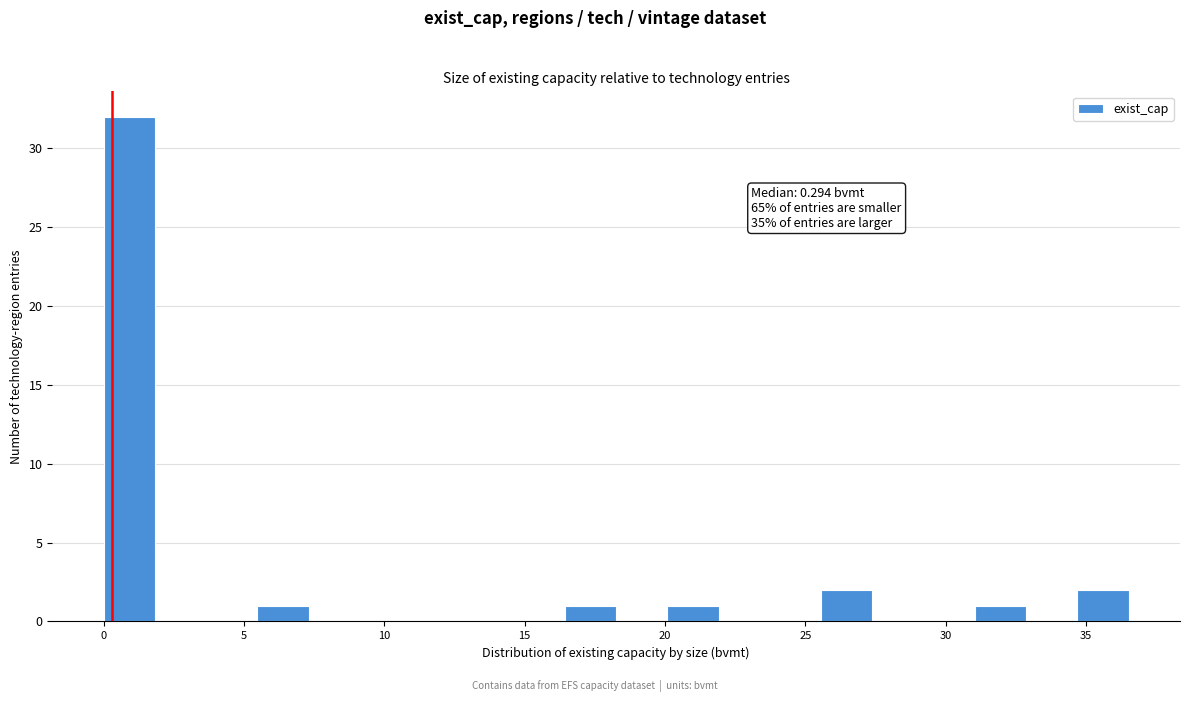

Read against the x-axis, roughly where is the centre of the tallest bar?

1.0